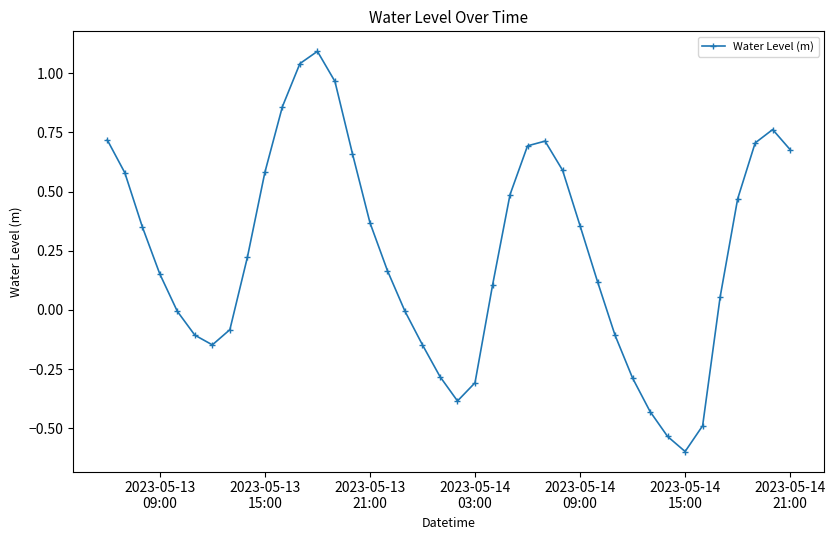

What is the smallest value displayed?

-0.6